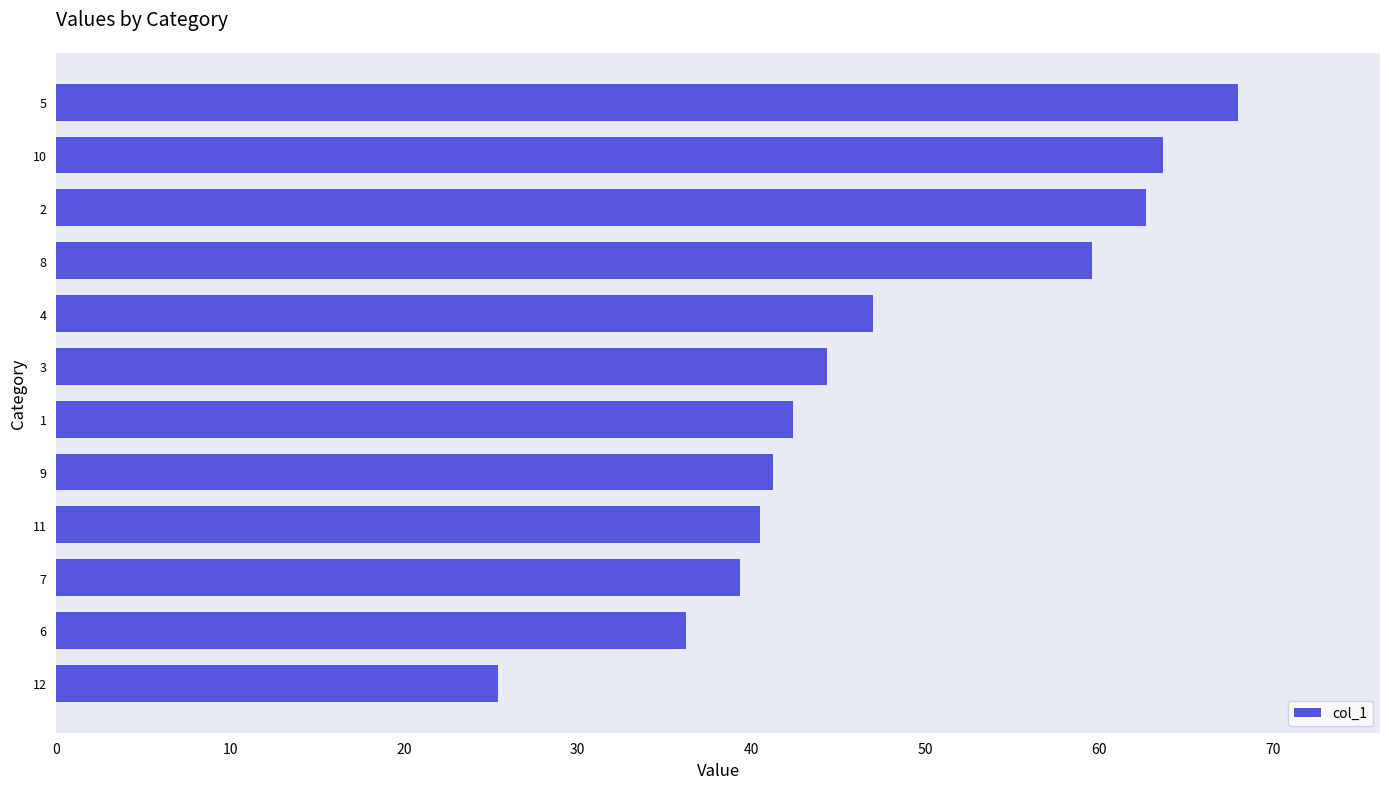

True or false: the data shows 68.0 at 5.

True